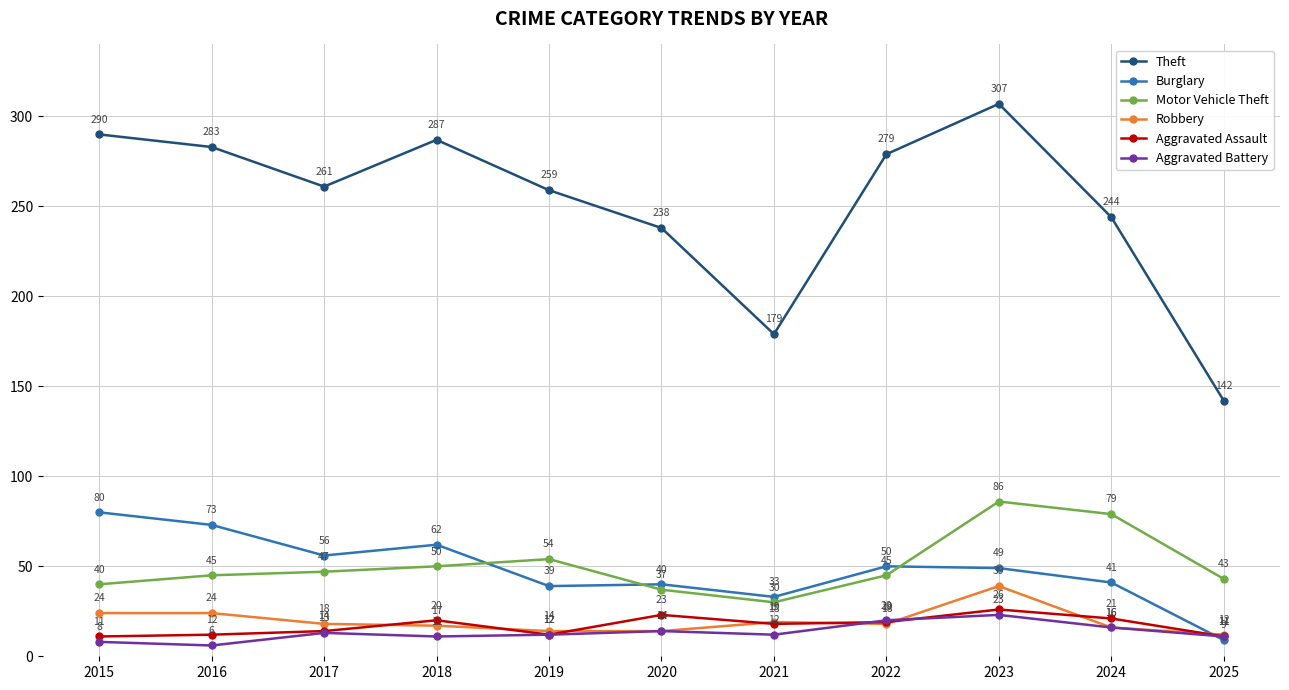

Rank the series by their maximum value, from lowest to highest.

Aggravated Battery, Aggravated Assault, Robbery, Burglary, Motor Vehicle Theft, Theft